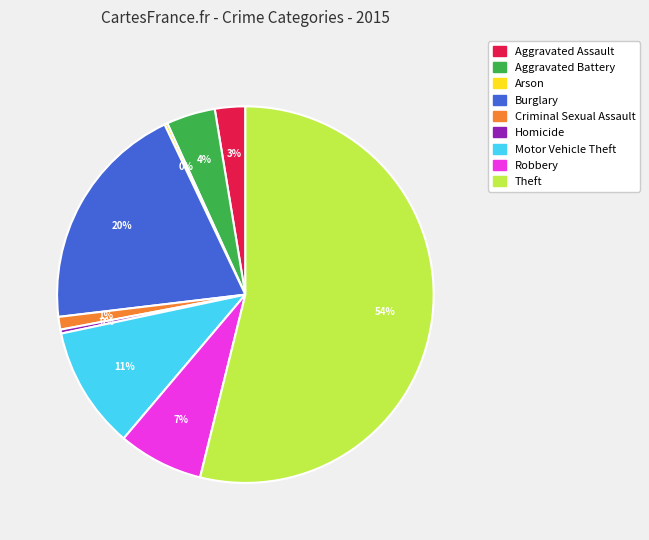

Which slice represents more than half of the pie?

Theft